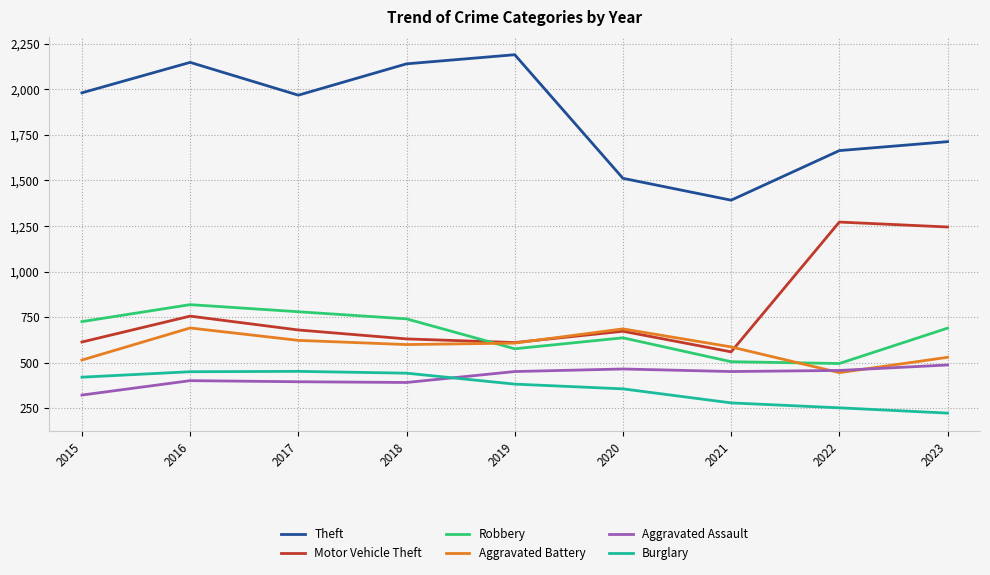

What is the greatest value displayed?

2190